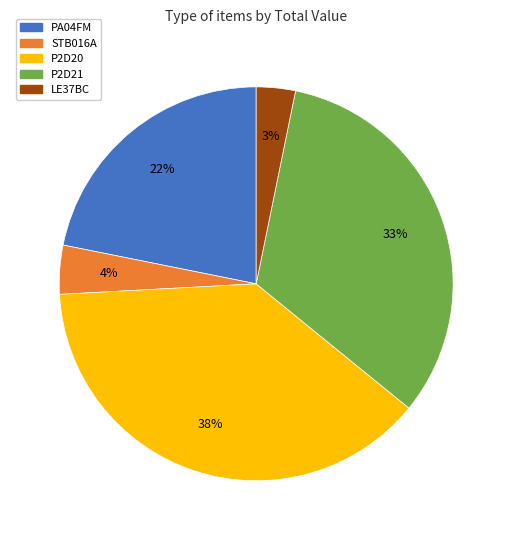

To the nearest percent, what percentage of the pie is P2D20?

38%